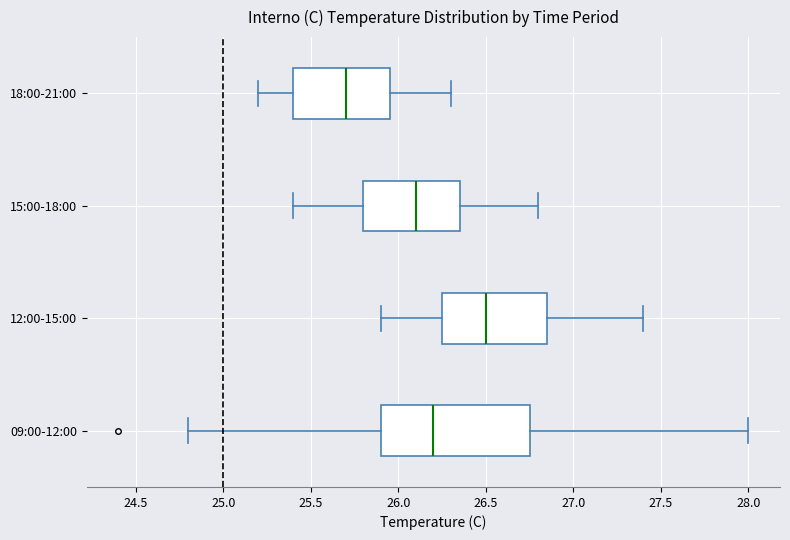

Where does the left whisker of the box for 15:00-18:00 end on the x-axis? The values are not printed on the chart, so give them approximately, as read against the axis.

25.40